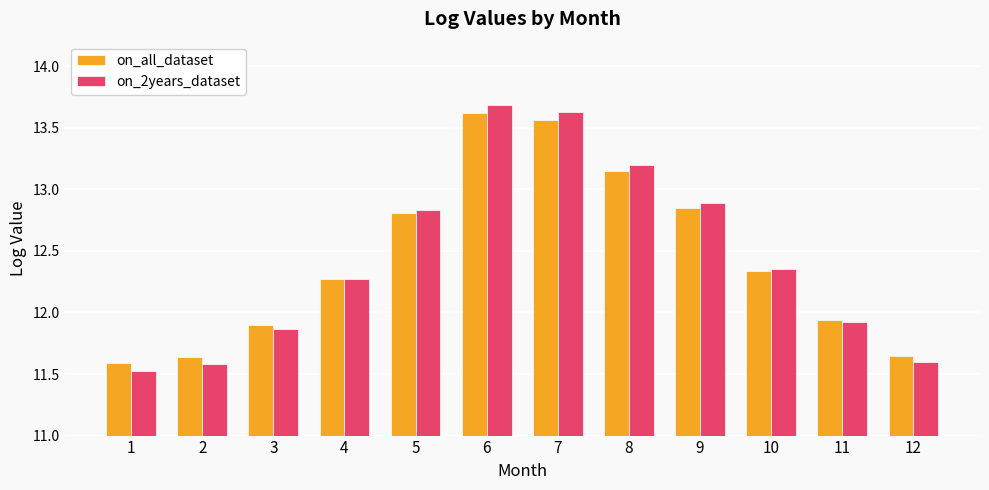

Where is on_2years_dataset nearest to the value 12?

11